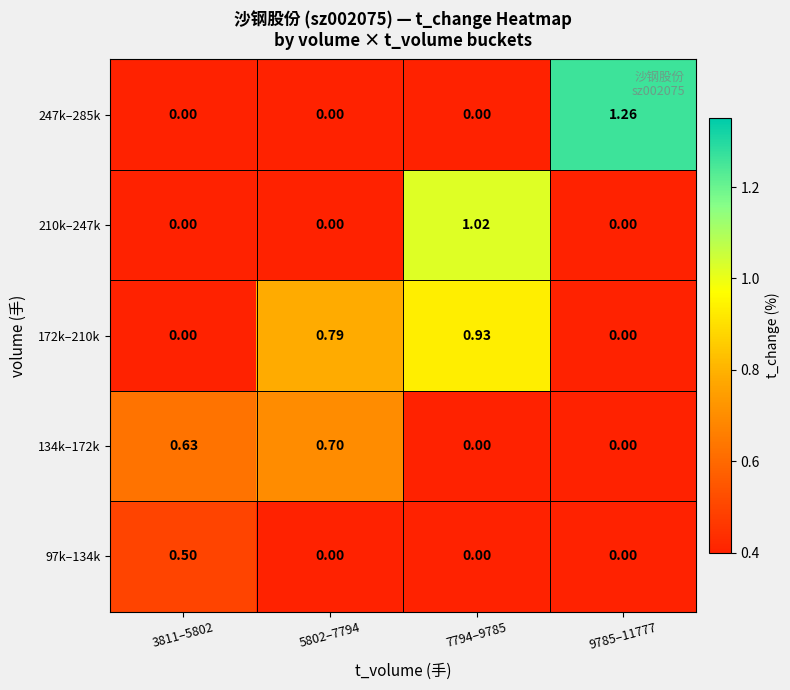

How many values in 172k–210k are above zero?

2